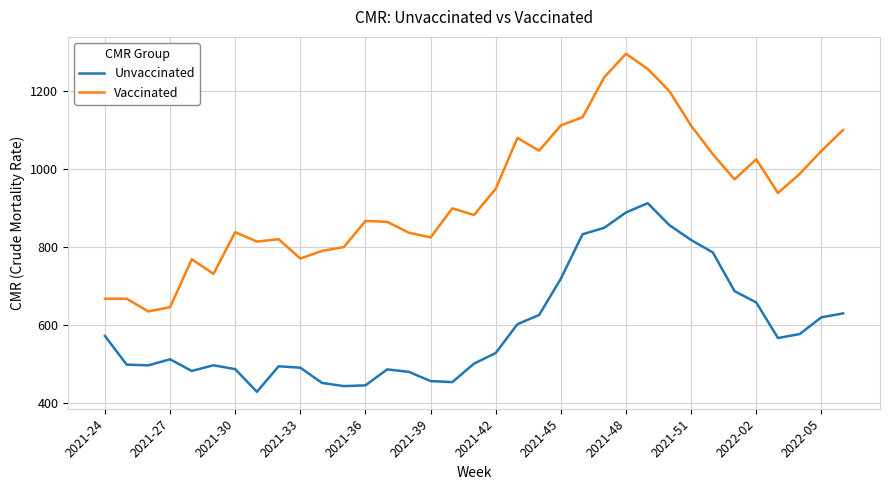

Which series has the largest range (max minus min)?

Vaccinated